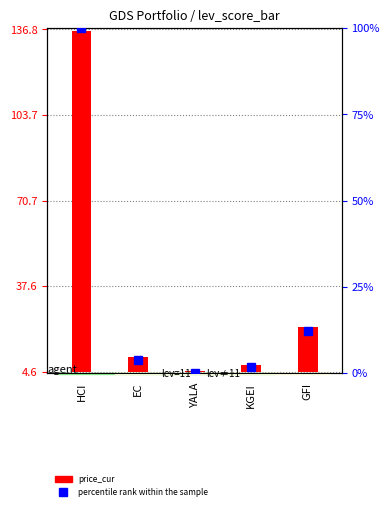

How many bars are there in total?

5